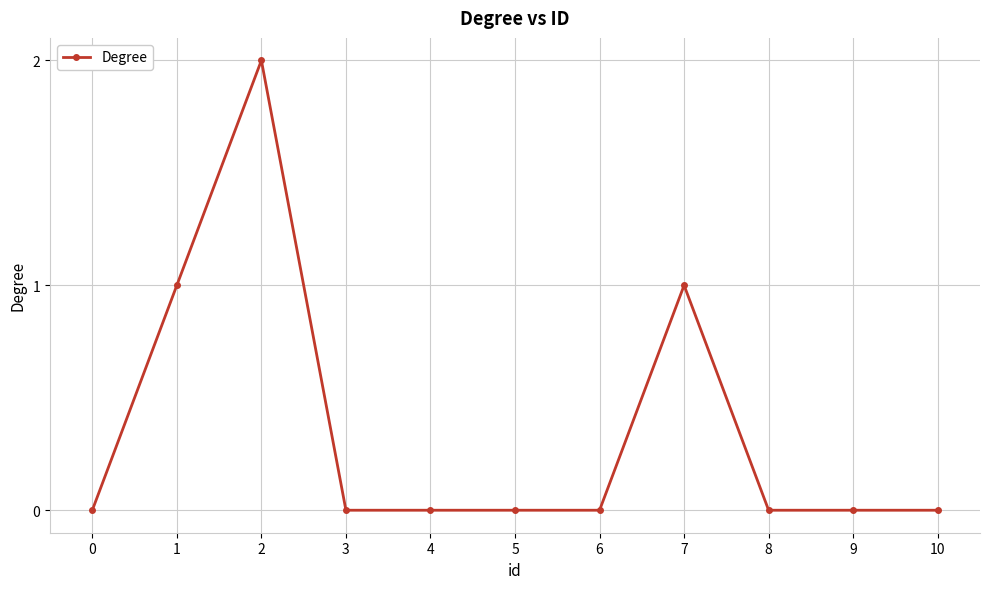

Which label corresponds to the largest value in the chart?

2